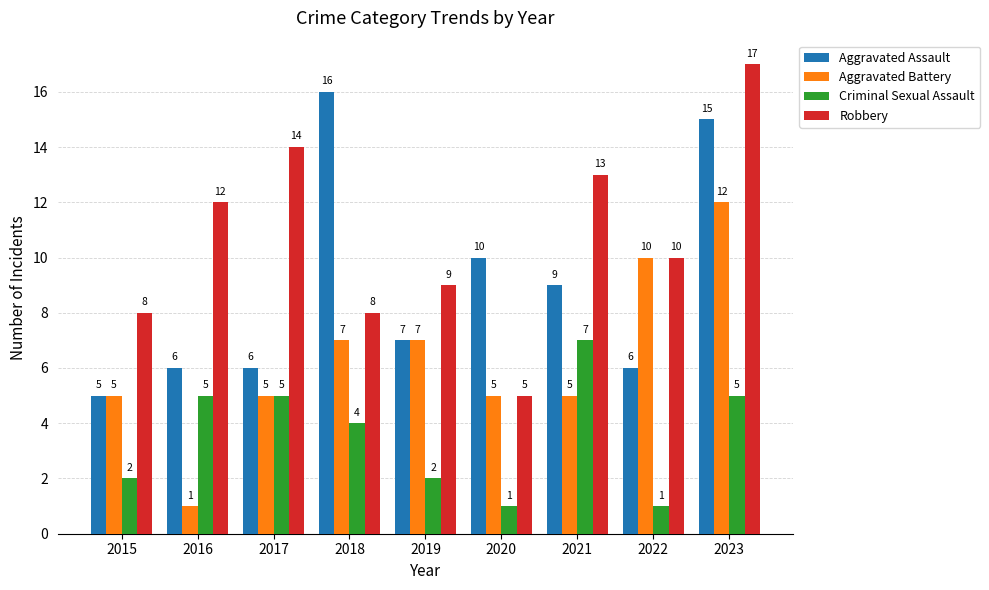

Reading left to right, list all the values displayed in this chart.

Aggravated Assault: 2015=5	2016=6	2017=6	2018=16	2019=7	2020=10	2021=9	2022=6	2023=15
Aggravated Battery: 2015=5	2016=1	2017=5	2018=7	2019=7	2020=5	2021=5	2022=10	2023=12
Criminal Sexual Assault: 2015=2	2016=5	2017=5	2018=4	2019=2	2020=1	2021=7	2022=1	2023=5
Robbery: 2015=8	2016=12	2017=14	2018=8	2019=9	2020=5	2021=13	2022=10	2023=17